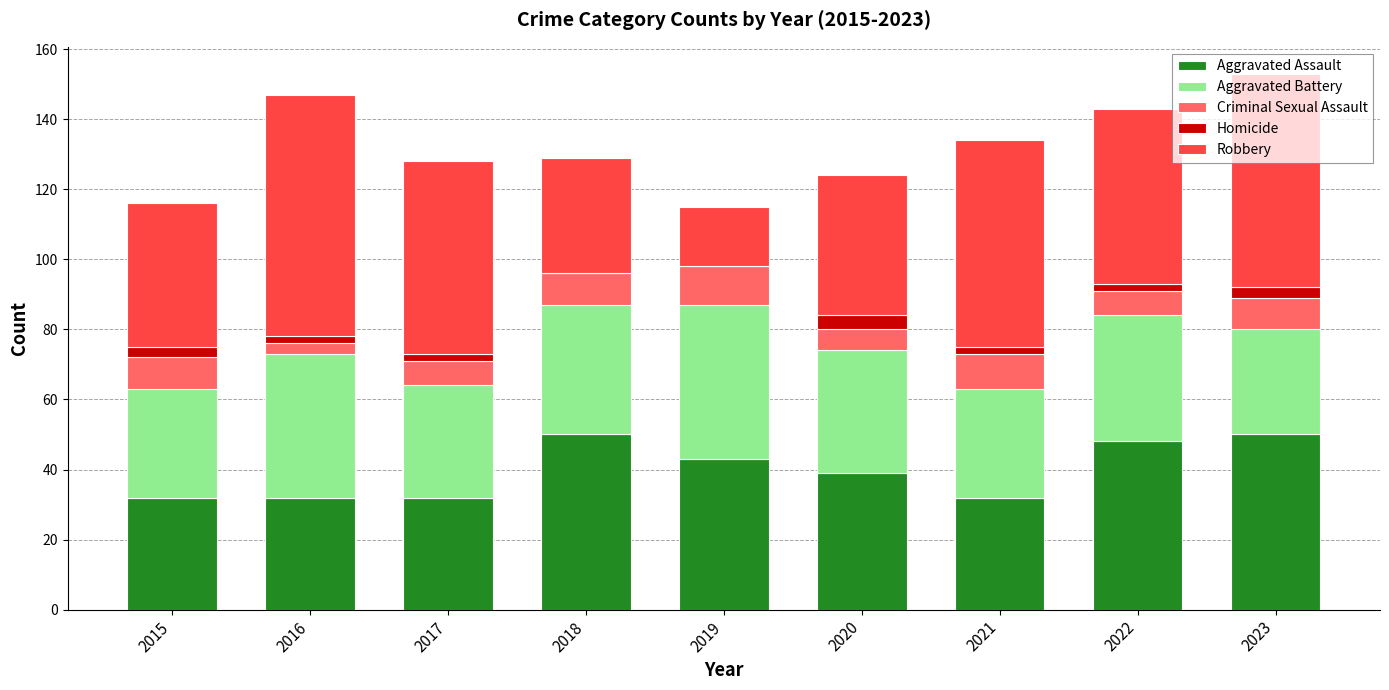

What is the sum of all Aggravated Assault values?

358